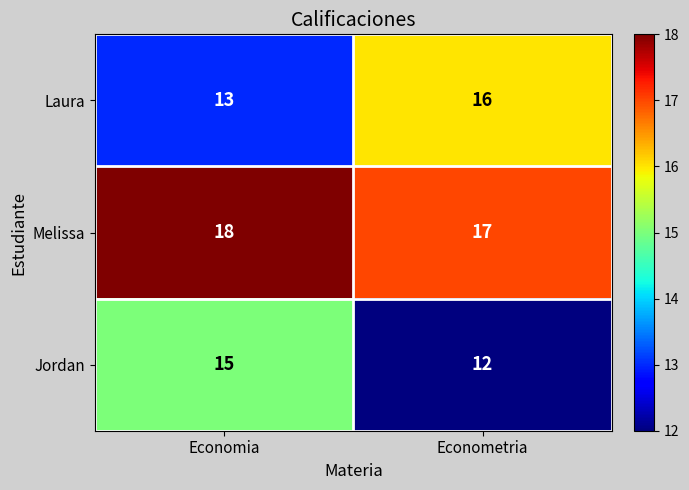

Reading left to right, what are all the values shown in this chart?

Laura: 13	16
Melissa: 18	17
Jordan: 15	12